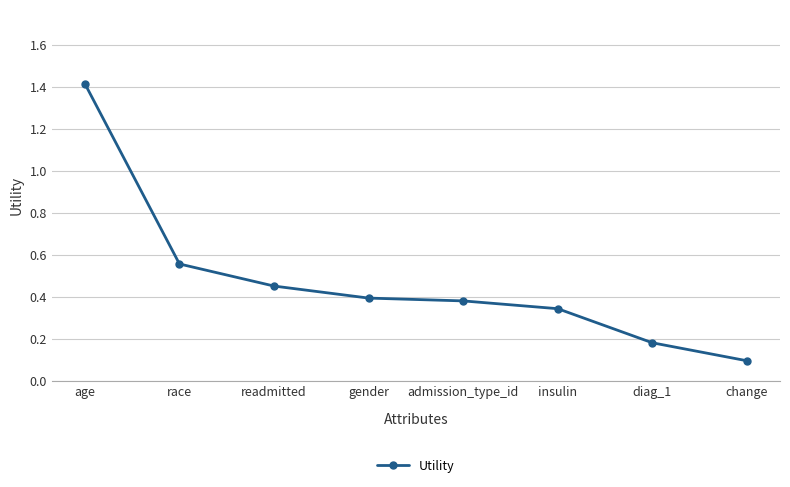

What position from the right is gender?

5